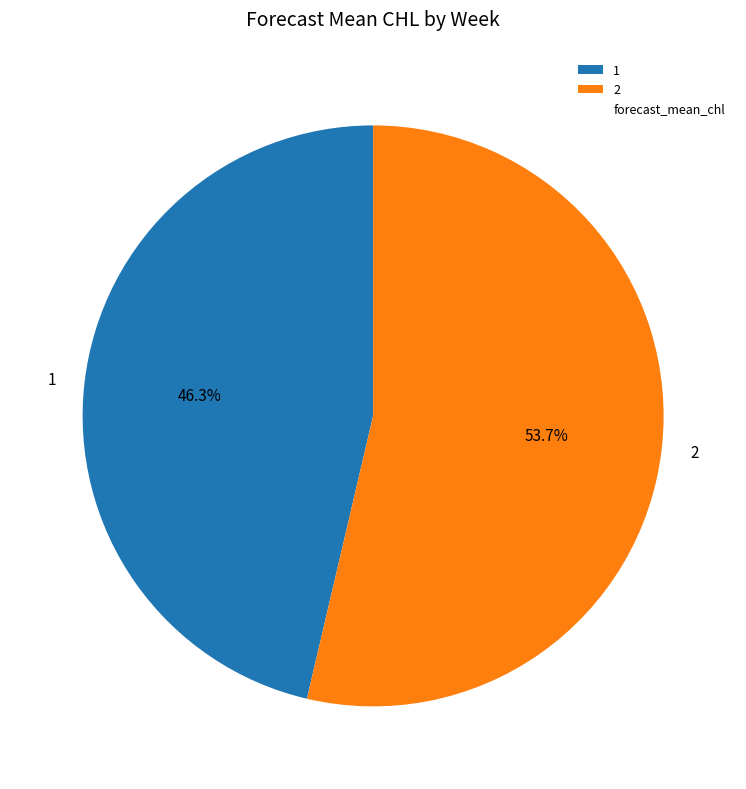

Is the sum of 2 and 1 greater than half?

Yes